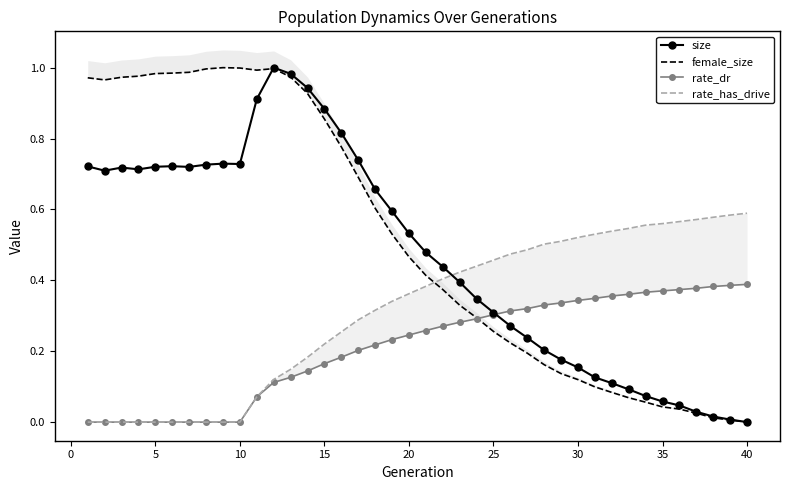

At which category is the sum across all series the highest?

12